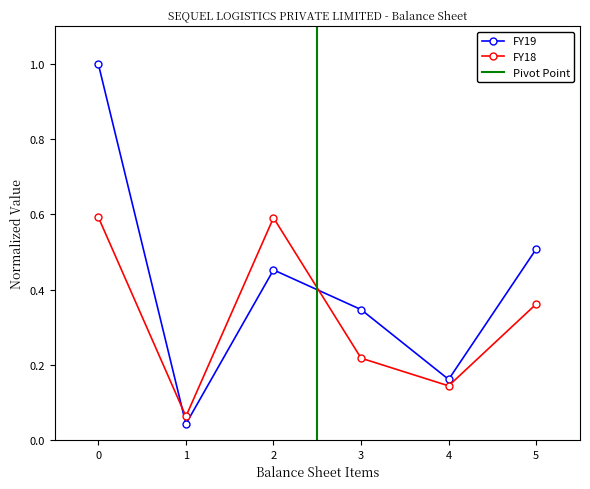

Rank the series by their average value, from highest to lowest.

FY19, FY18